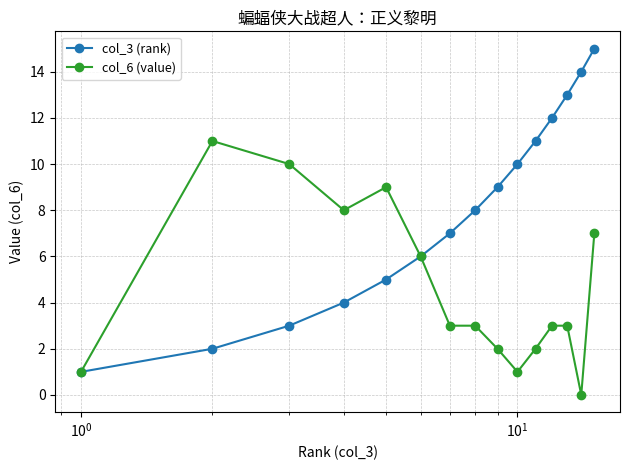

What is the difference between the second highest and minimum values in the col_6 (value) series?

10